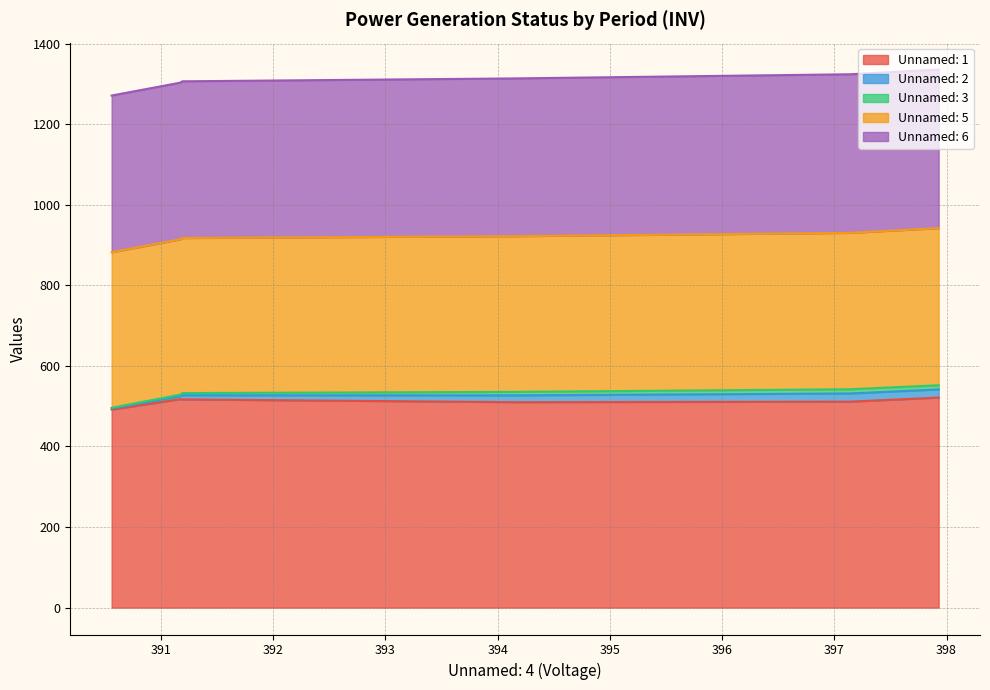

What is the minimum value for Unnamed: 1?

491.6